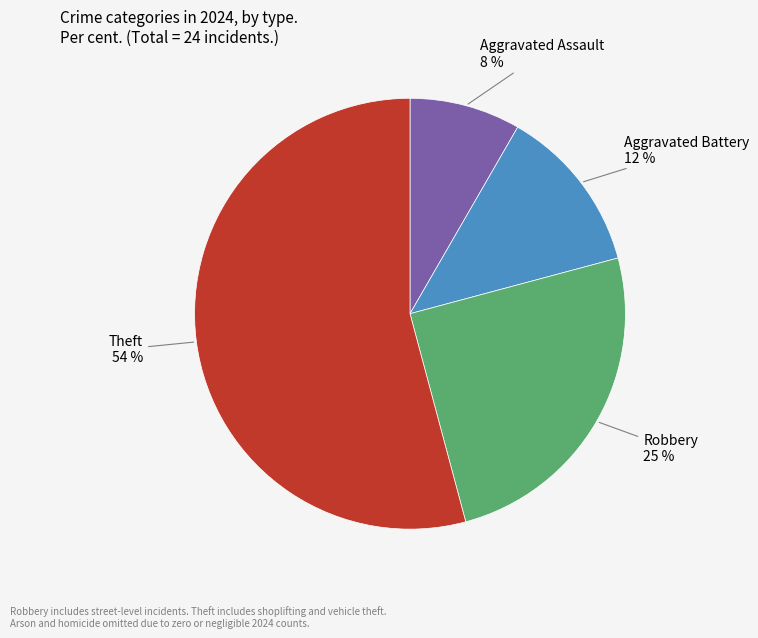

Is there a majority slice in this chart?

Yes